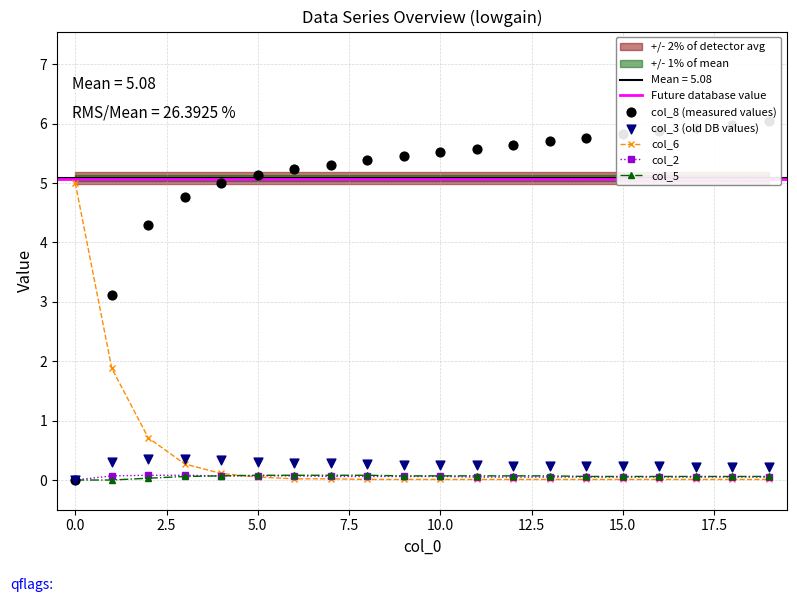

Which series reaches the minimum Y coordinate?

col_8